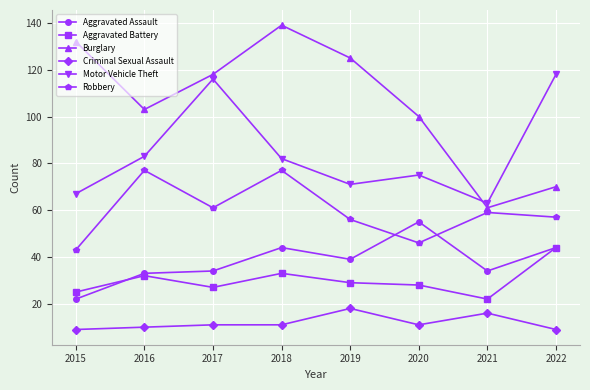

What is the difference between the maximum and minimum values in the Burglary series?

78